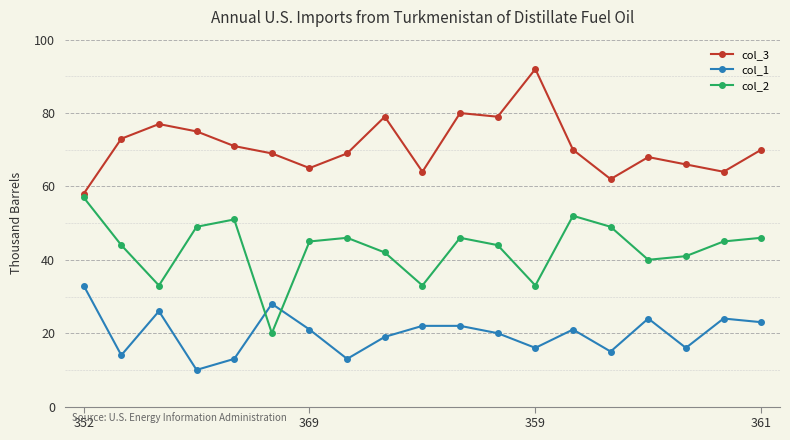

Count the number of categories in the chart.

19